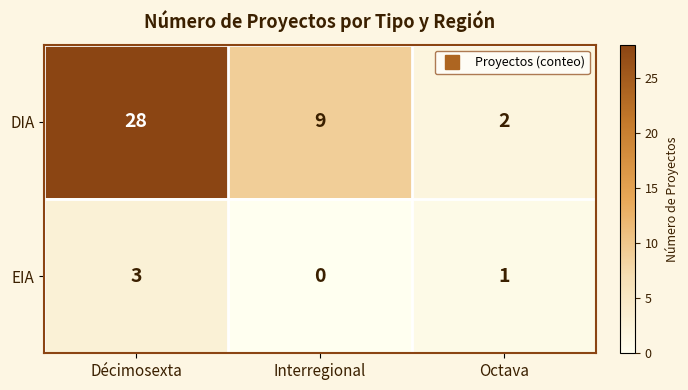

Where does the EIA series first go above 1?

Décimosexta